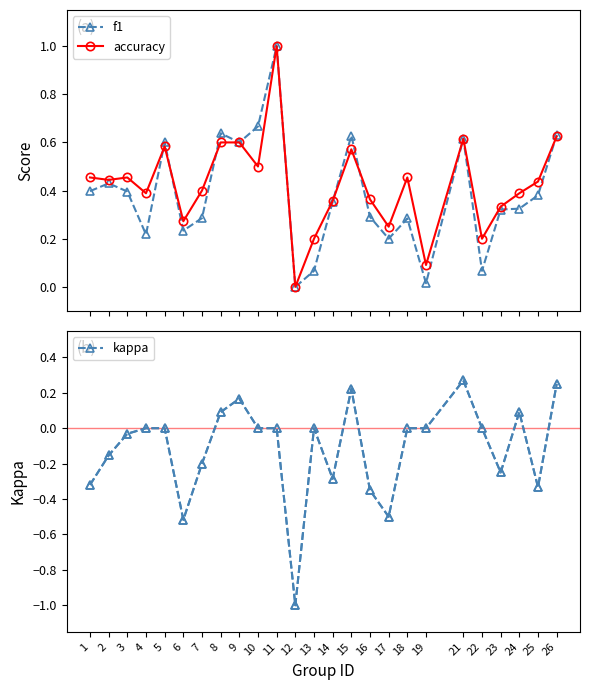

The accuracy series shows 0.3 at 23. True or false?

True